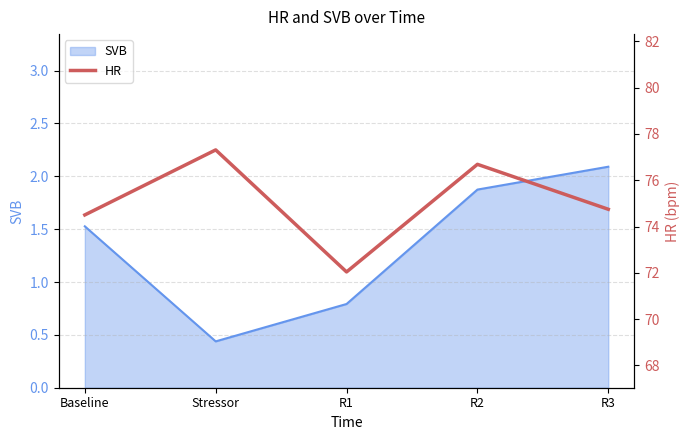

How many lines are shown in the chart?

1